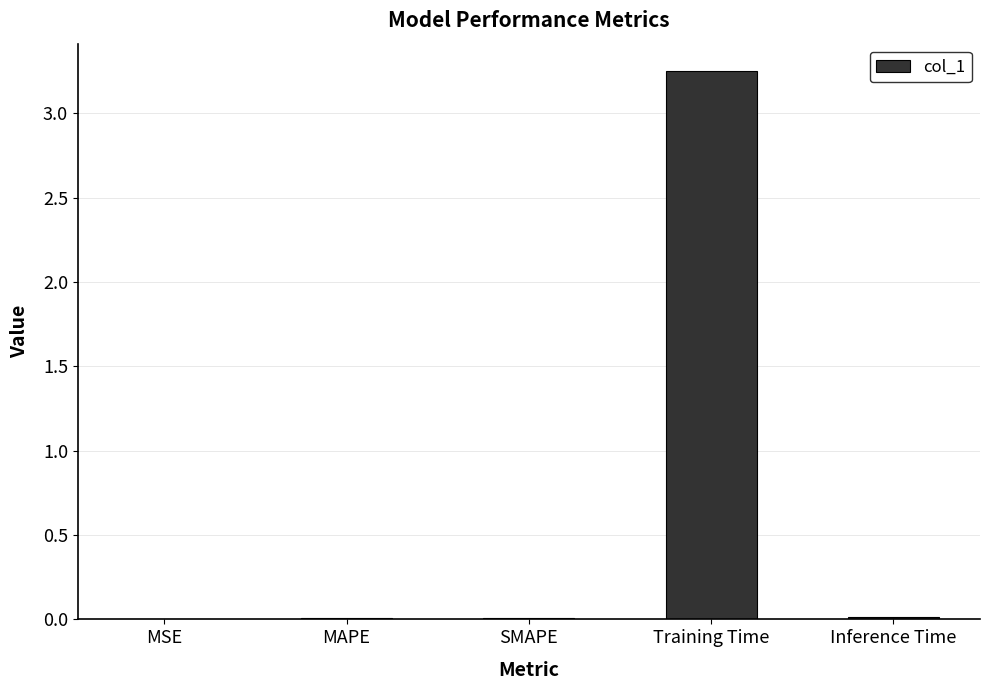

The chart shows a value of 0.0 at SMAPE. True or false?

True